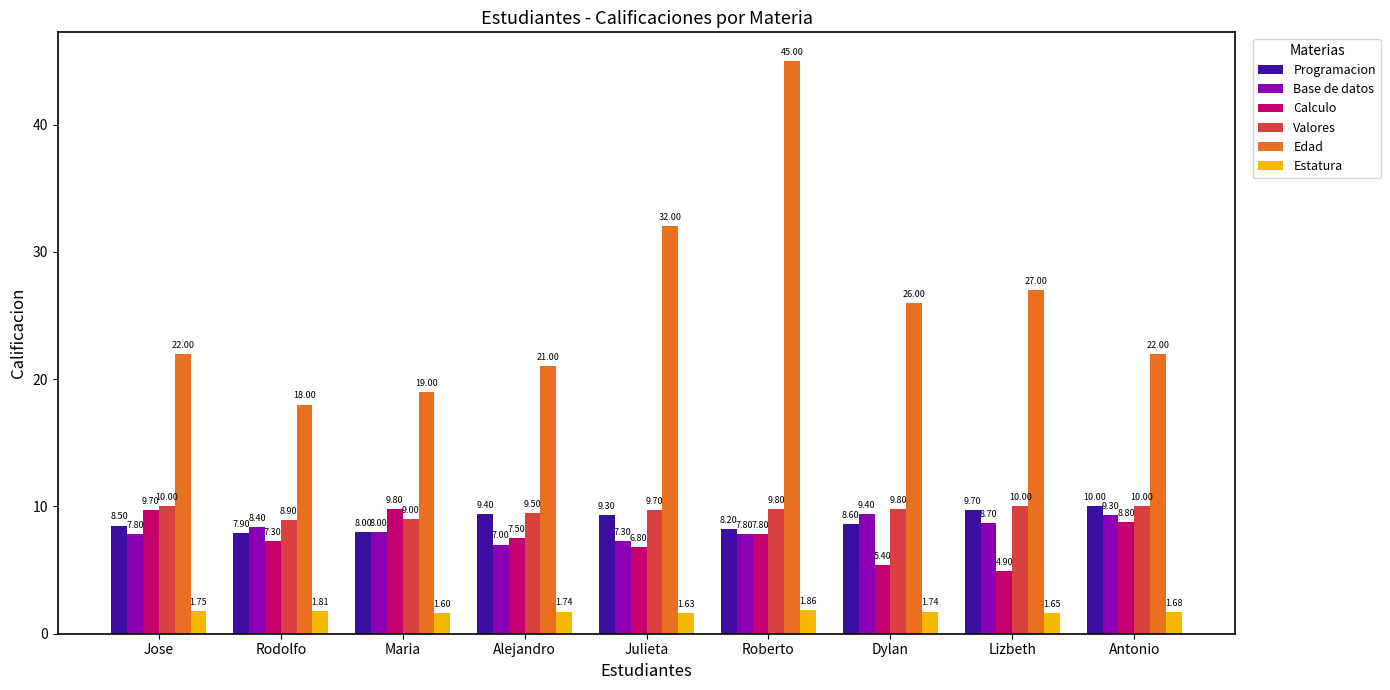

The Valores series shows 12.7 at Julieta. True or false?

False